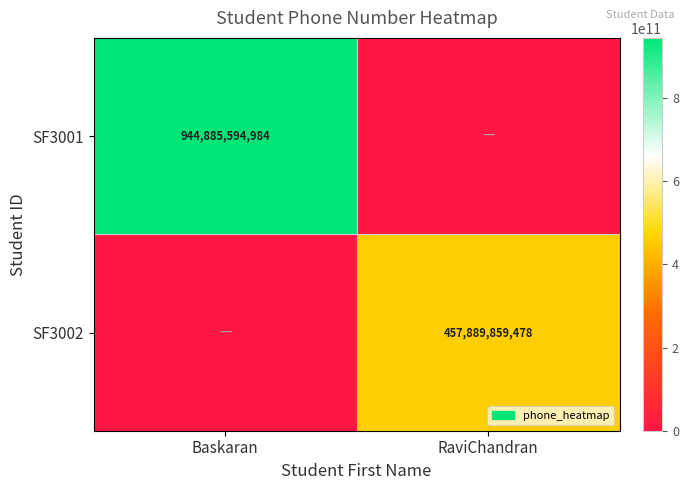

Is the value of SF3002 at RaviChandran greater than the value of SF3001 at Baskaran?

No